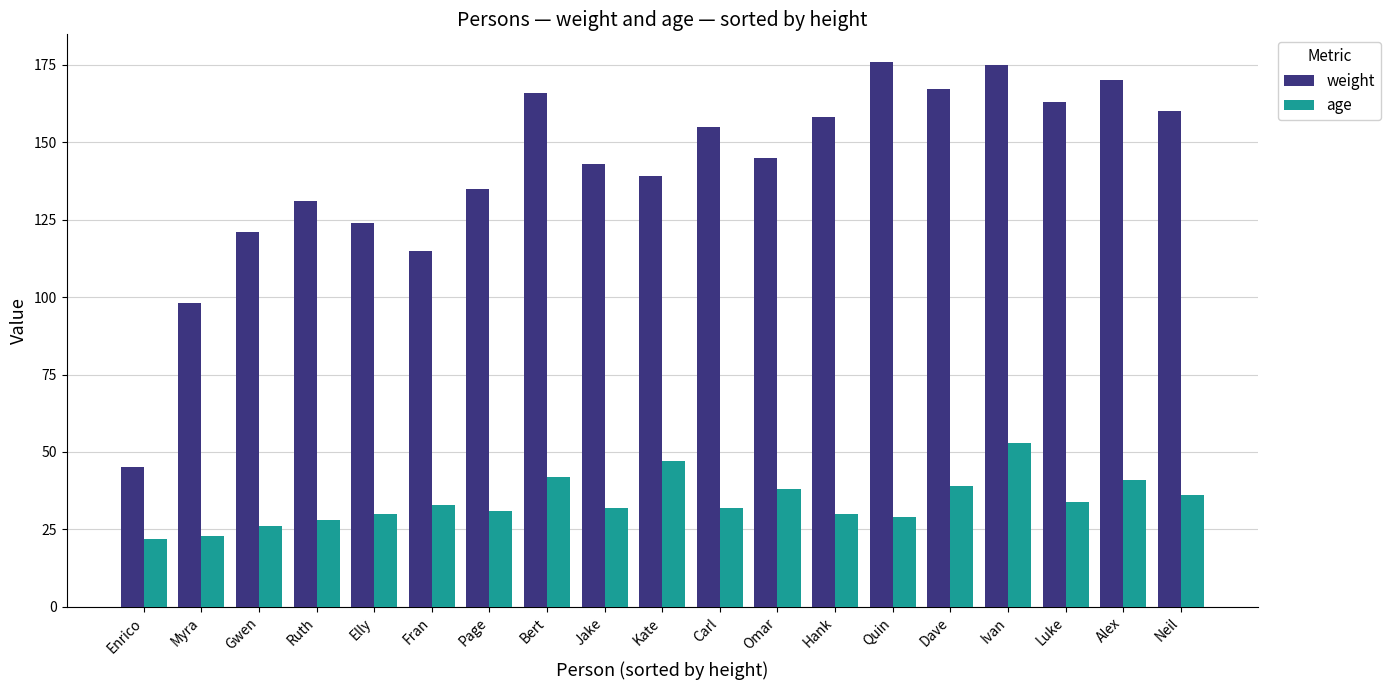

Is the value of age at Jake greater than the value of weight at Neil?

No